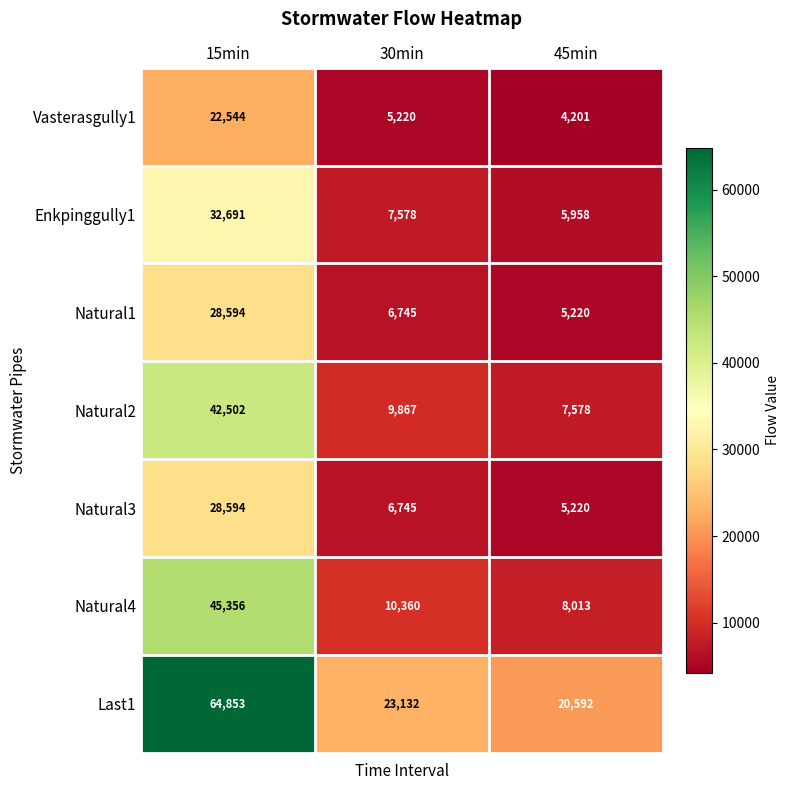

Which series has the widest spread of values?

Last1